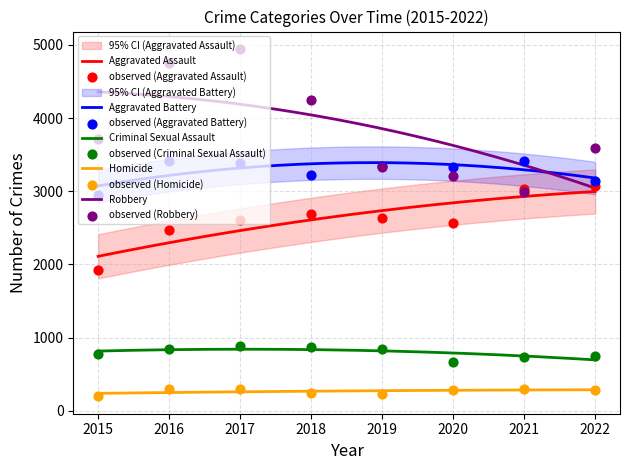

Which series has the widest spread of Y values?

Robbery